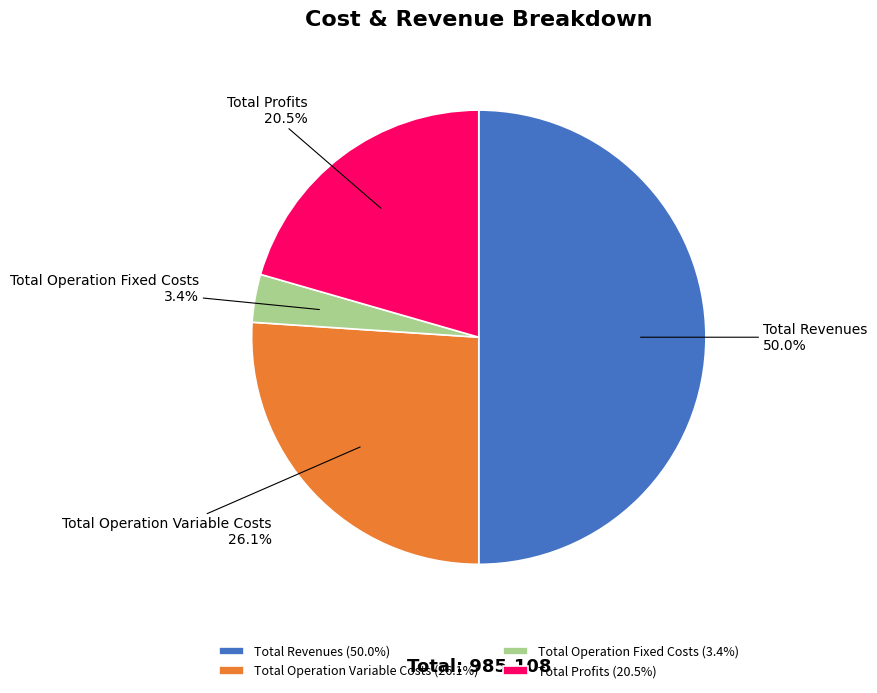

What percentage is NOT represented by Total Operation Fixed Costs?

96.6%